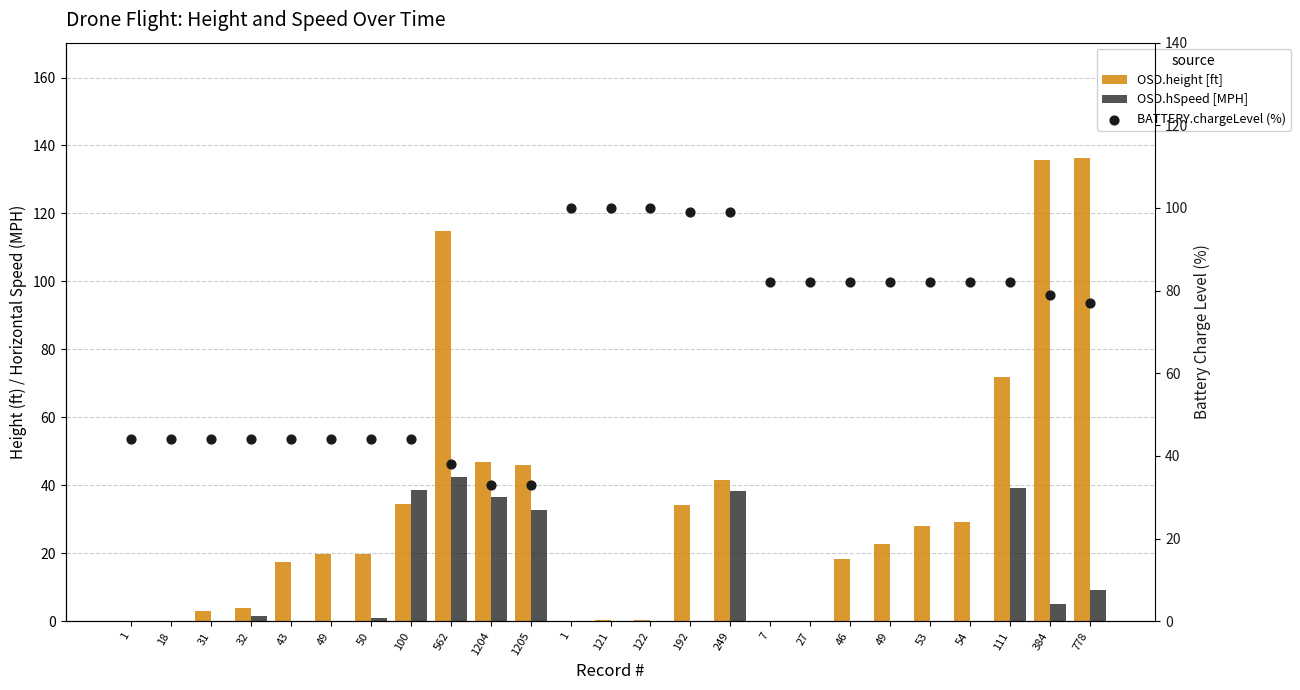

At which category is the sum across all series the highest?

778